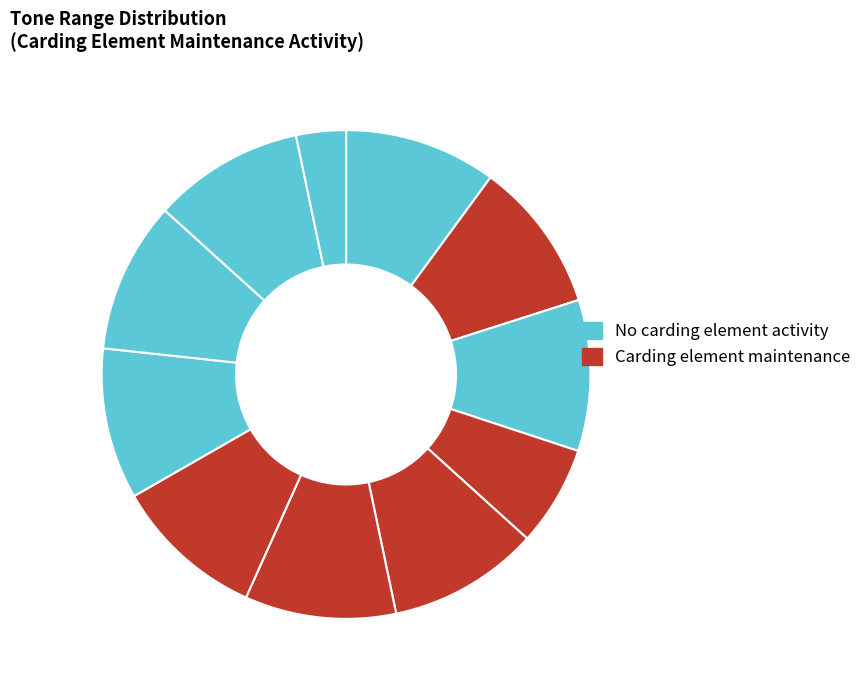

To the nearest percent, what is the difference between the largest and smallest slice percentages?

7%